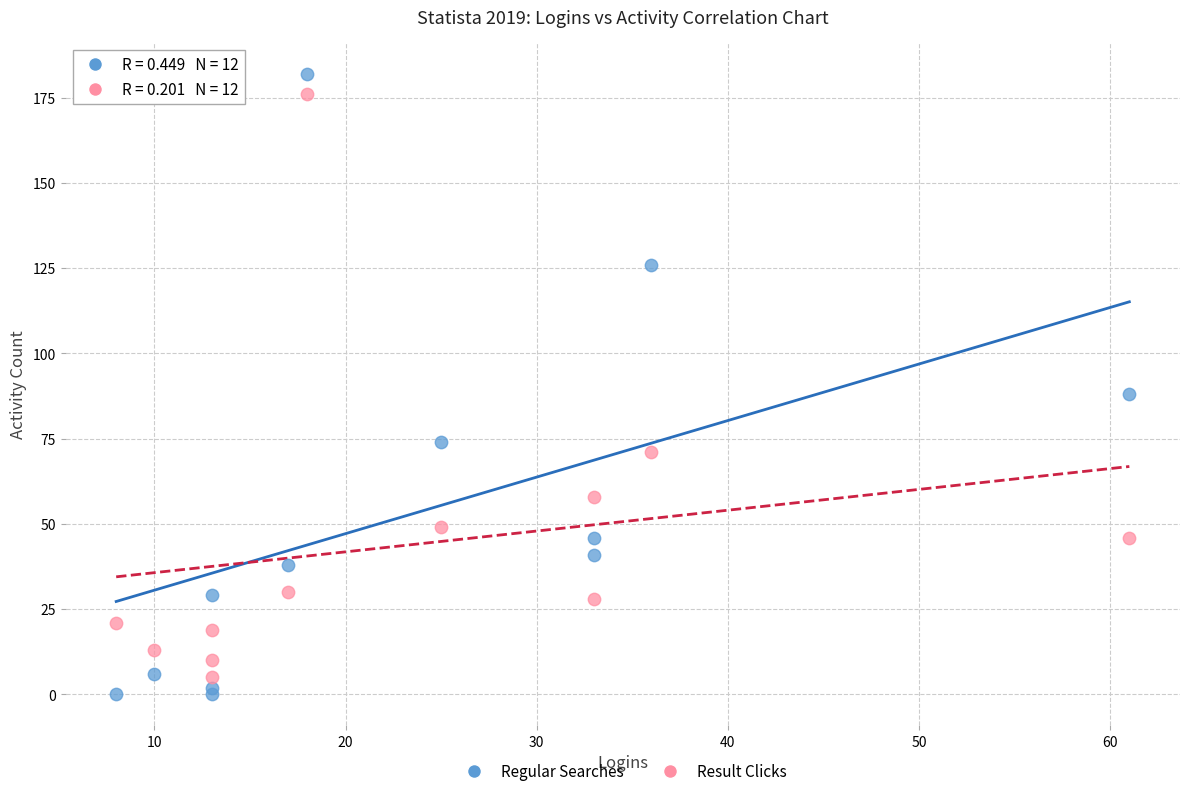

Which series reaches the minimum Y coordinate?

Regular Searches